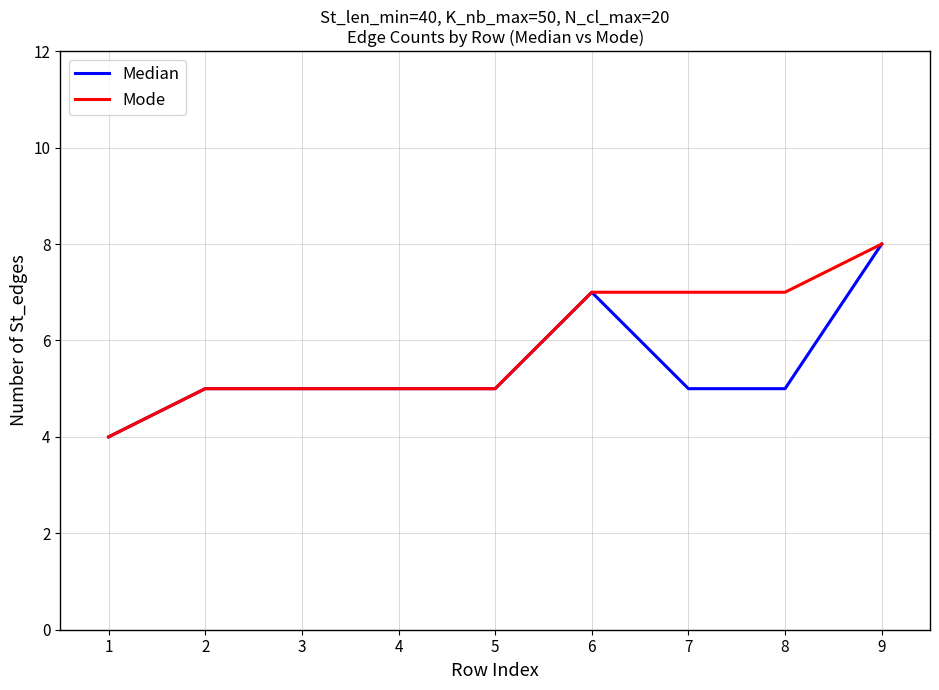

Reading right to left, extract all data points from this chart.

Median: 8	5	5	7	5	5	5	5	4
Mode: 8	7	7	7	5	5	5	5	4